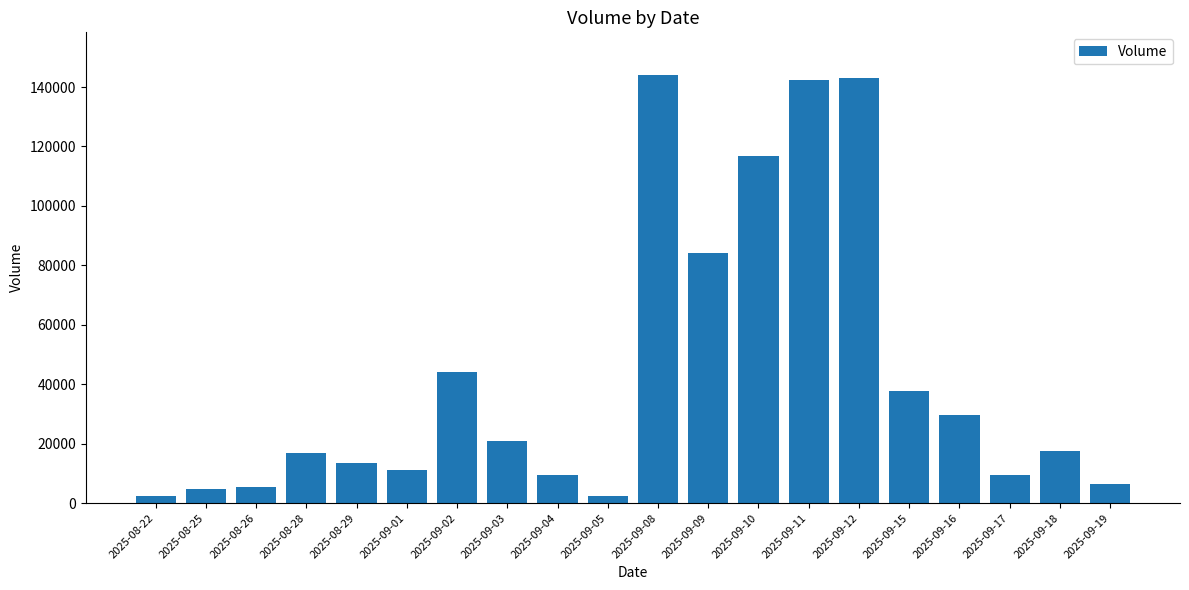

Does the chart contain any negative values?

No